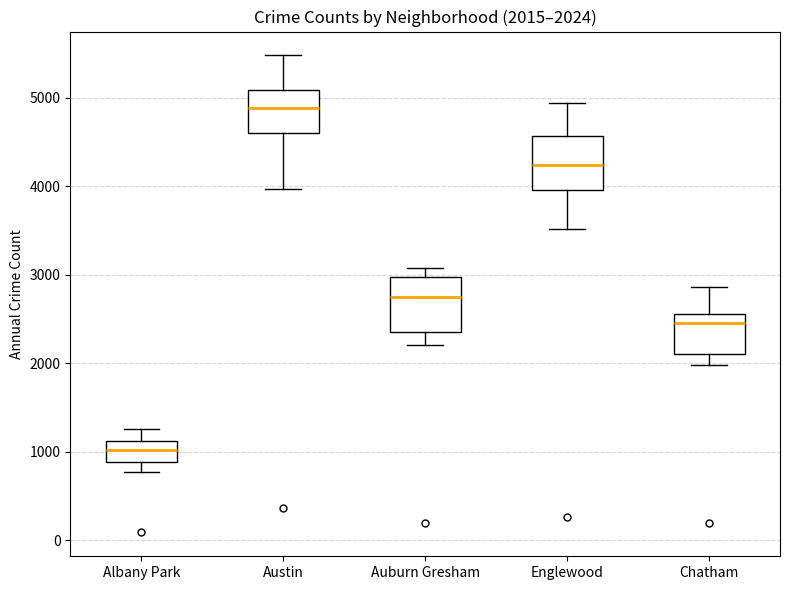

Which box has the highest median line?

Austin